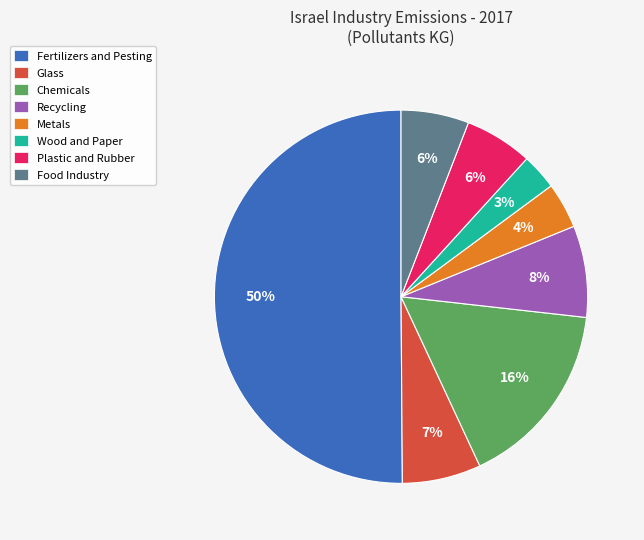

To the nearest percent, what is the difference between the largest and smallest slice percentages?

47%